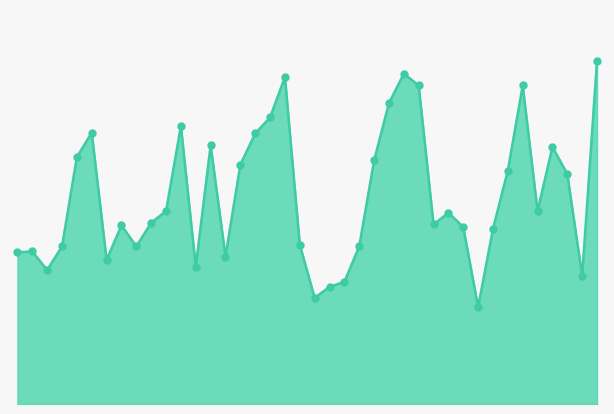

Is this an area chart (filled region under the line)?

Yes